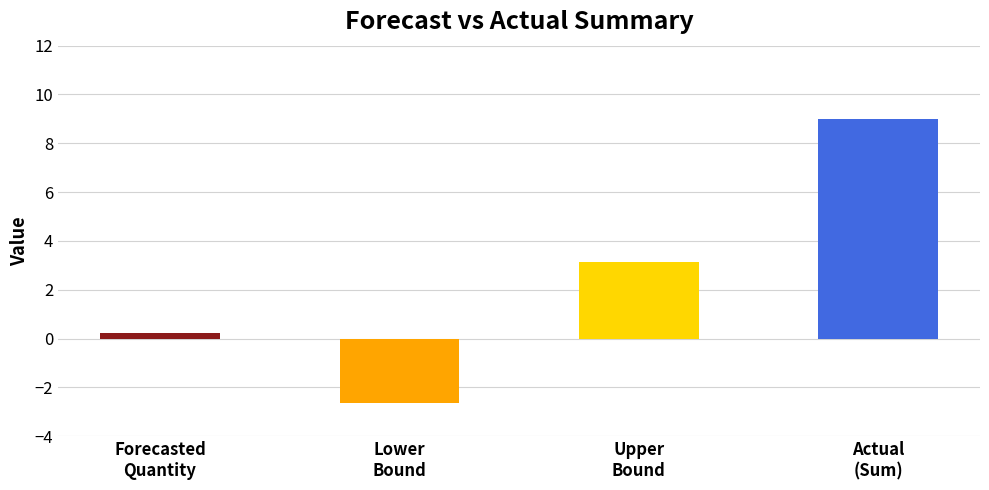

Read the Upper_Bound value at 2011-10-12.

3.1